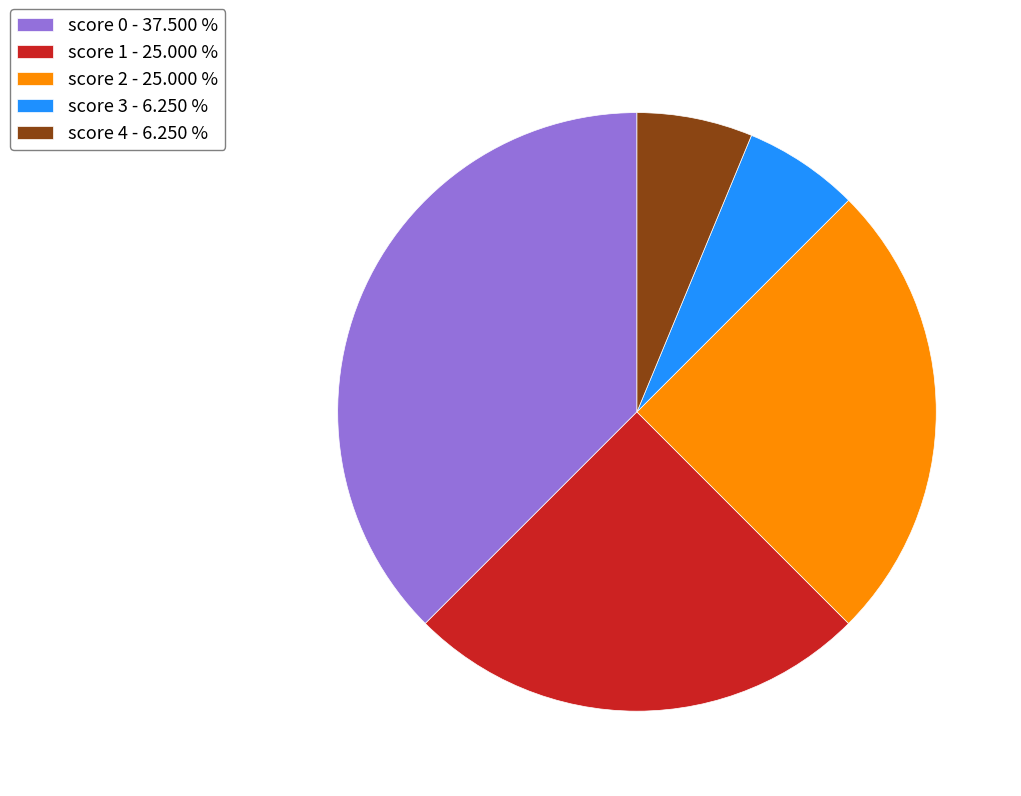

What is the largest slice in the pie chart?

score 0 - 37.500 %